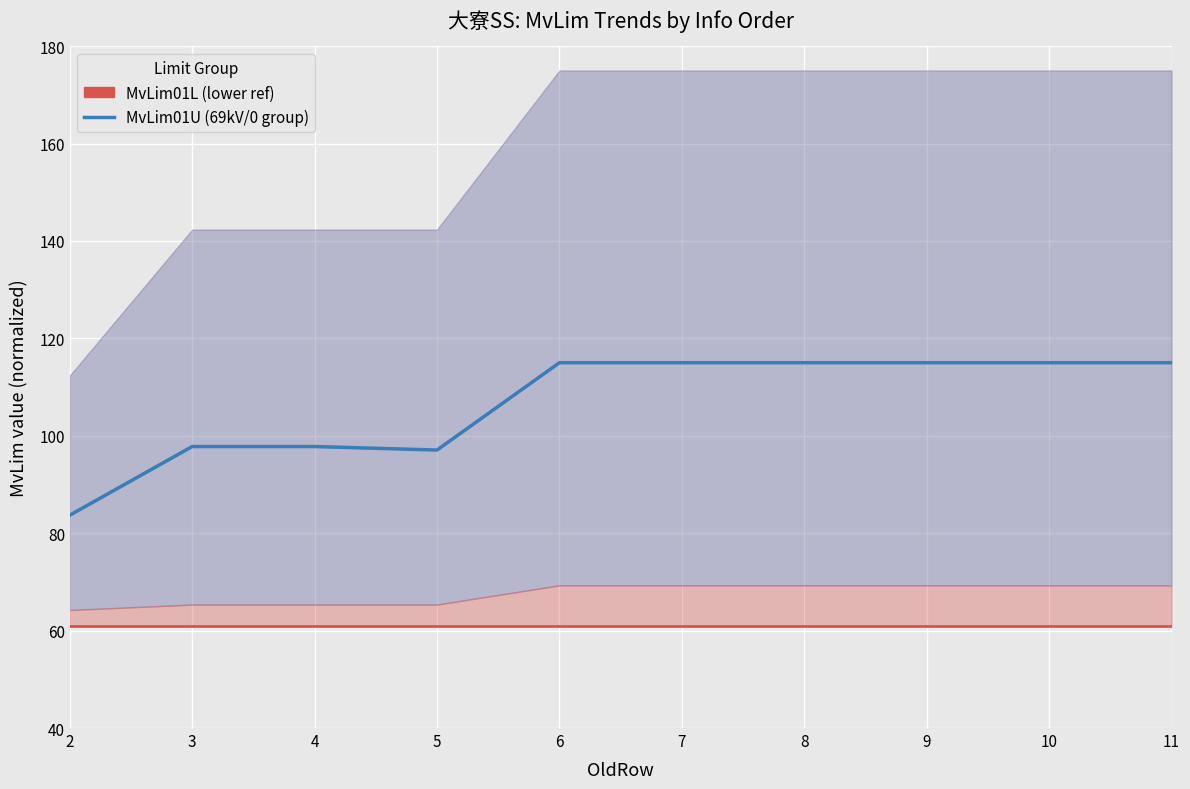

Which series has the largest total across all categories?

MvLim01U (69kV/0 group)